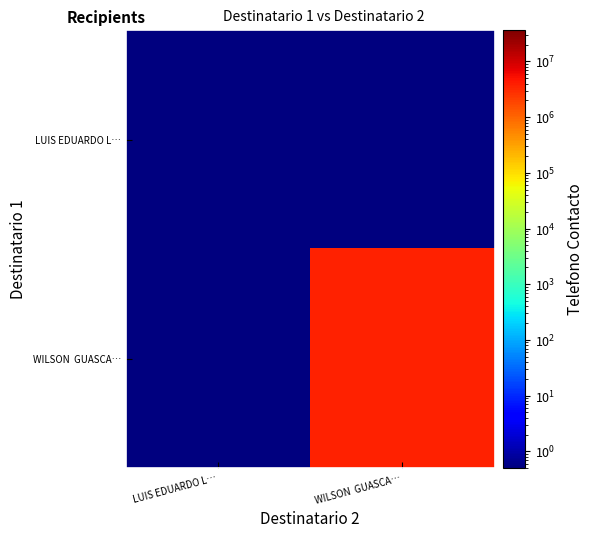

What is the greatest value displayed?

3673265.0